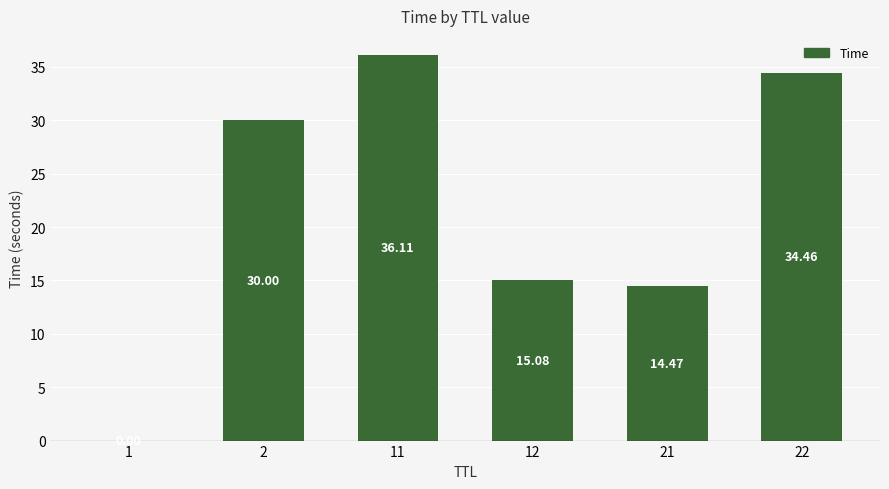

Read the value at 11.

36.1